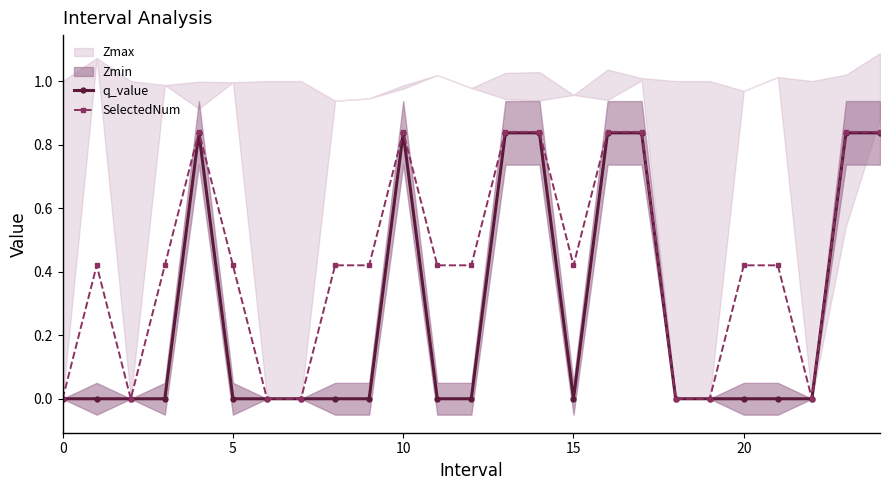

The value of SelectedNum at 0 is 0.0. True or false?

True